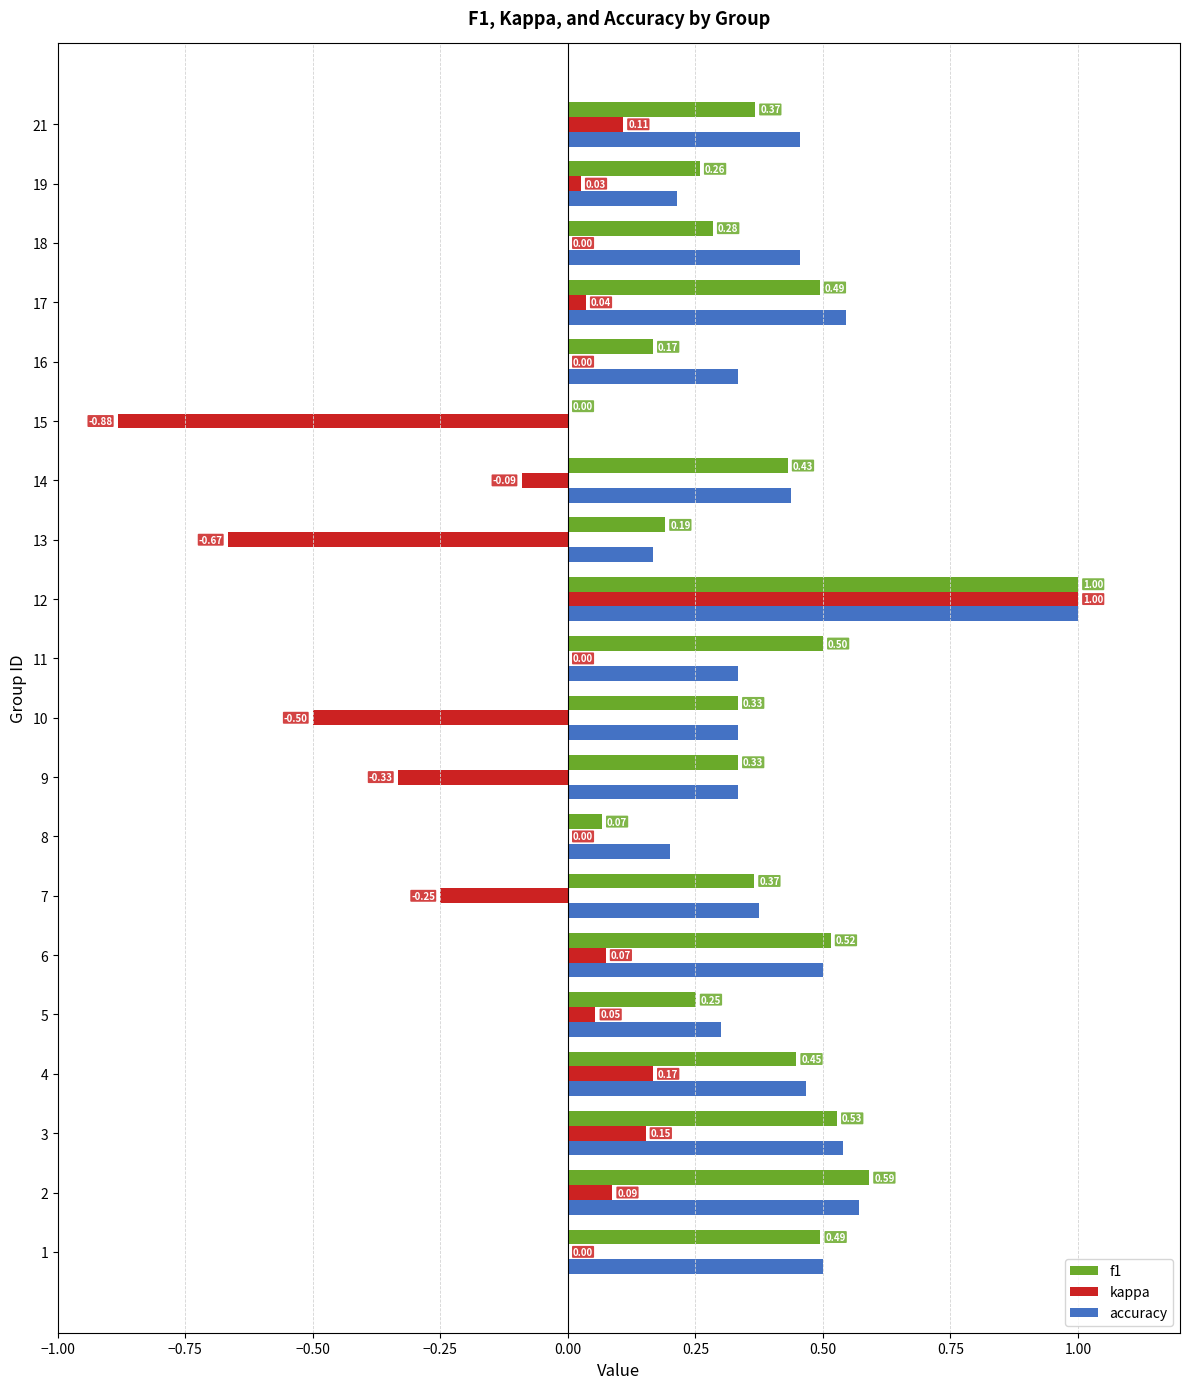

At which category is the sum across all series the highest?

12